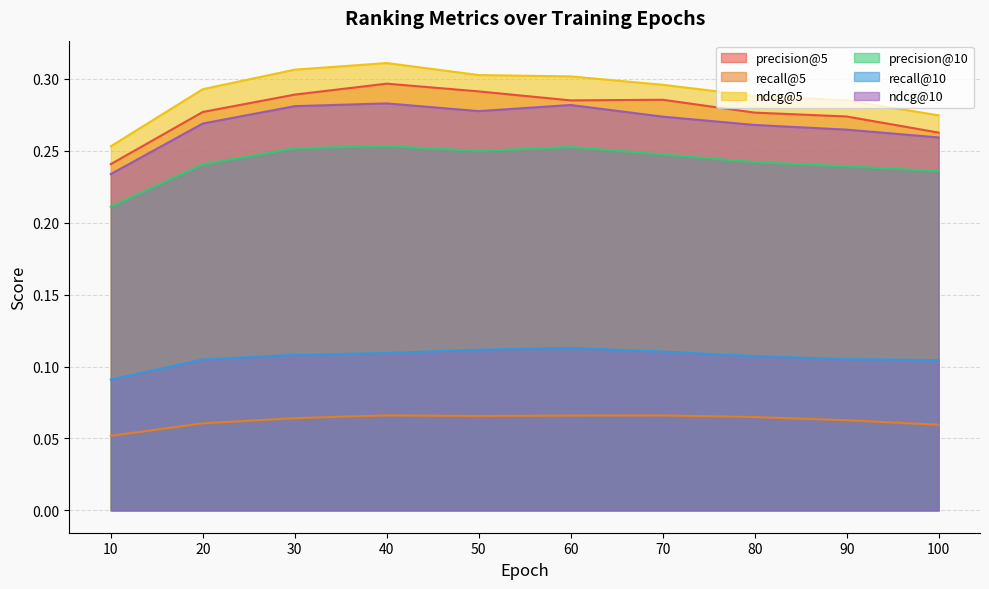

At which label is precision@10 closest to 0?

10